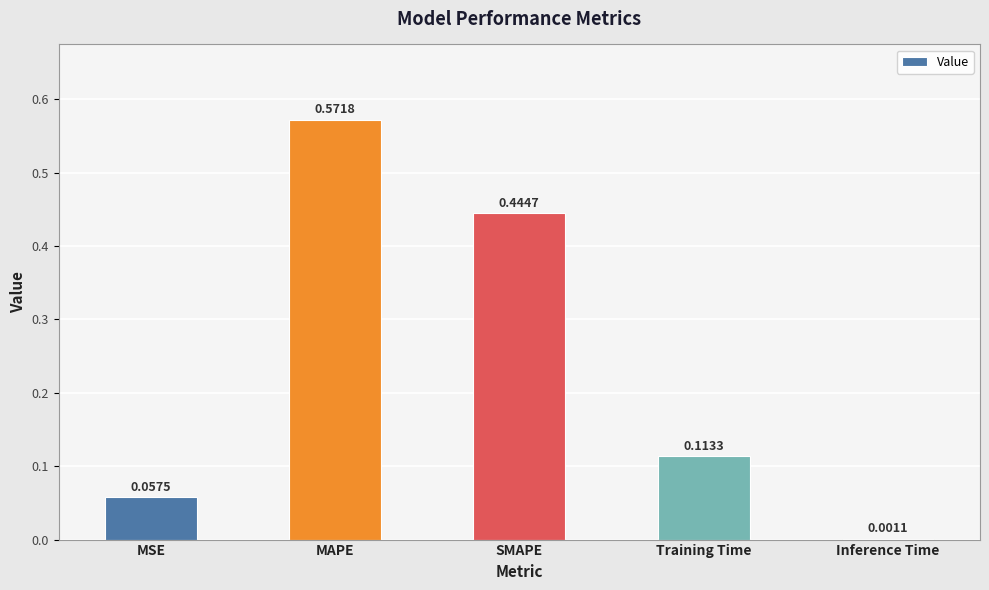

Where is the data nearest to the value 0?

Inference Time